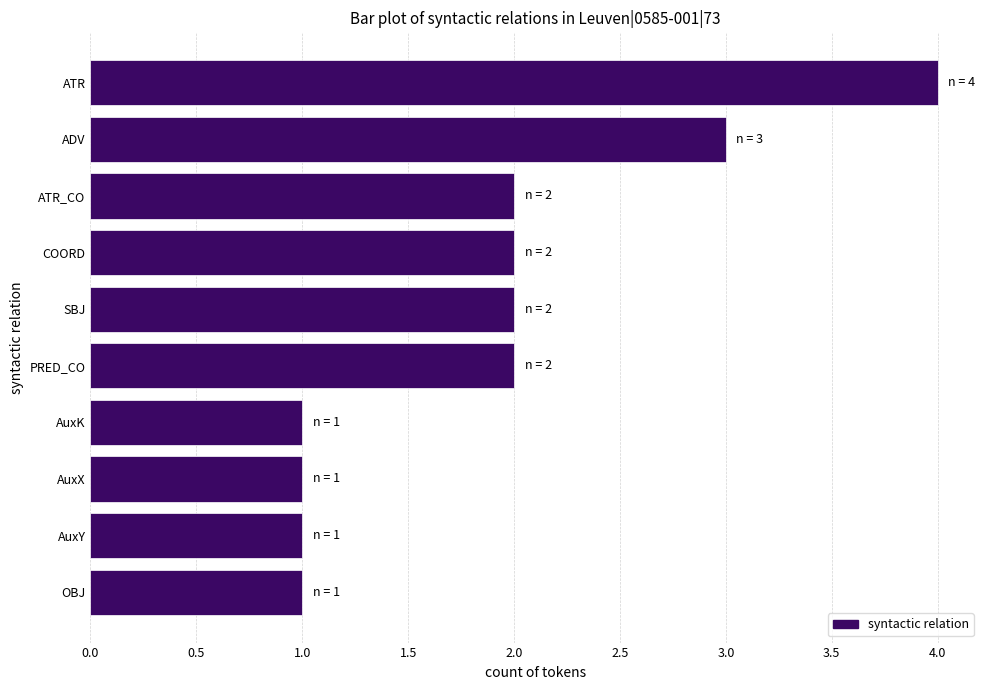

Reading bottom to top, what are all the values shown in this chart?

OBJ=1	AuxY=1	AuxX=1	AuxK=1	PRED_CO=2	SBJ=2	COORD=2	ATR_CO=2	ADV=3	ATR=4